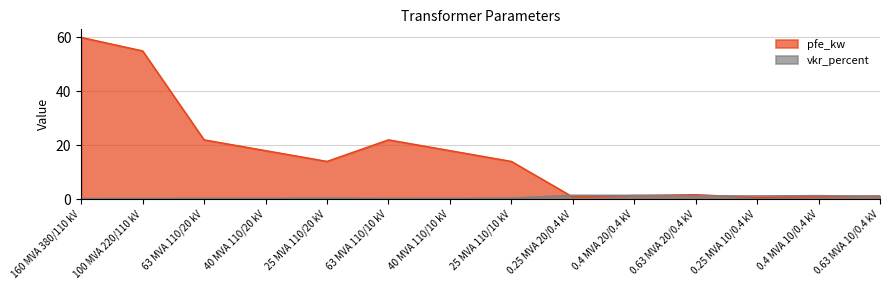

What is the label of the 12th point from the right?

63 MVA 110/20 kV